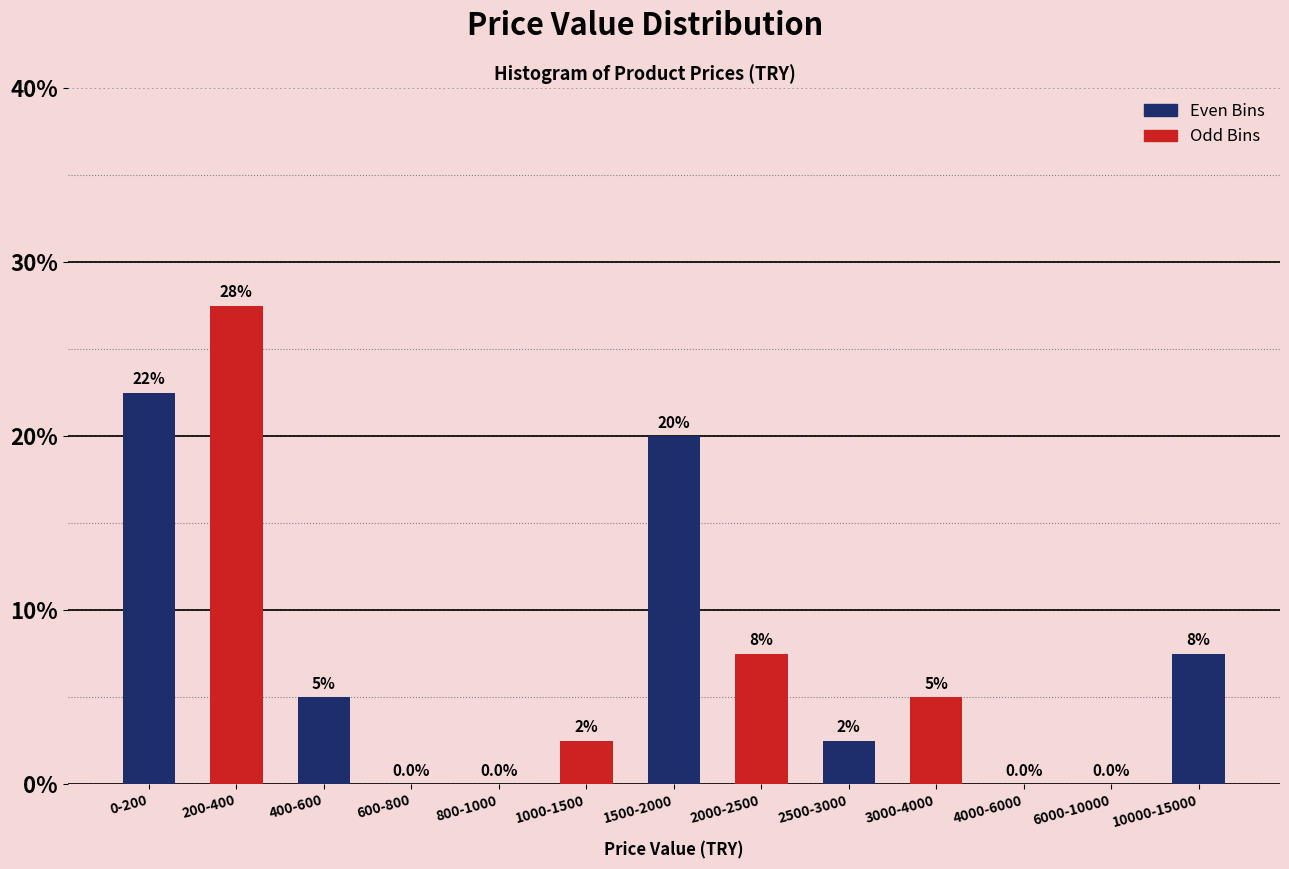

Reading left to right, transcribe all the data shown in this chart.

0-200=22.5	200-400=27.5	400-600=5.0	600-800=0.0	800-1000=0.0	1000-1500=2.5	1500-2000=20.0	2000-2500=7.5	2500-3000=2.5	3000-4000=5.0	4000-6000=0.0	6000-10000=0.0	10000-15000=7.5